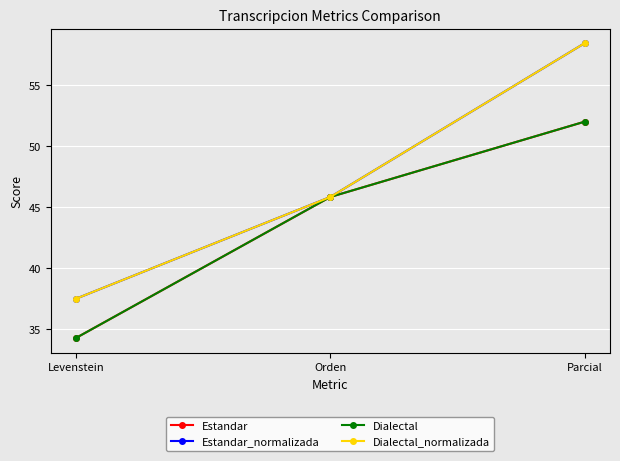

Which has a higher value, Parcial or Orden?

Parcial